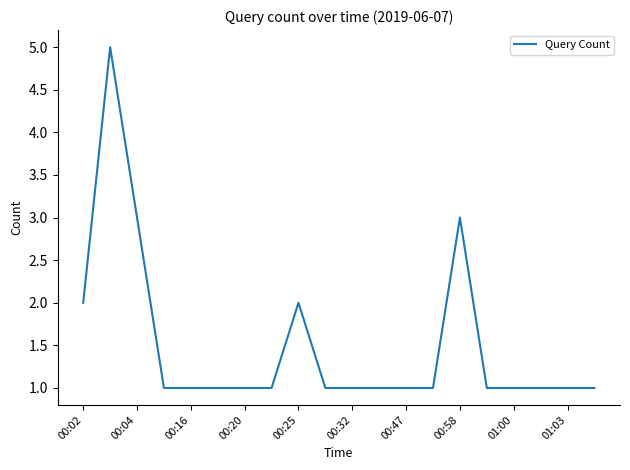

What is the greatest value displayed?

5